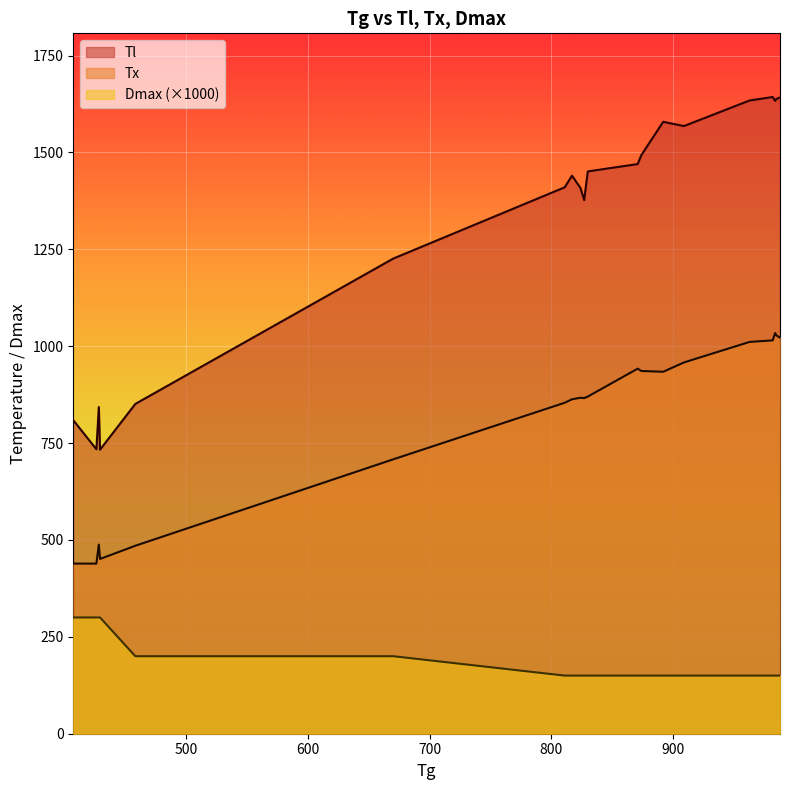

List the labels in order of Tx value, smallest first.

407, 426, 429, 458, 428, 670, 811, 817, 827, 824, 830, 892, 874, 871, 909, 963, 982, 988, 985, 984